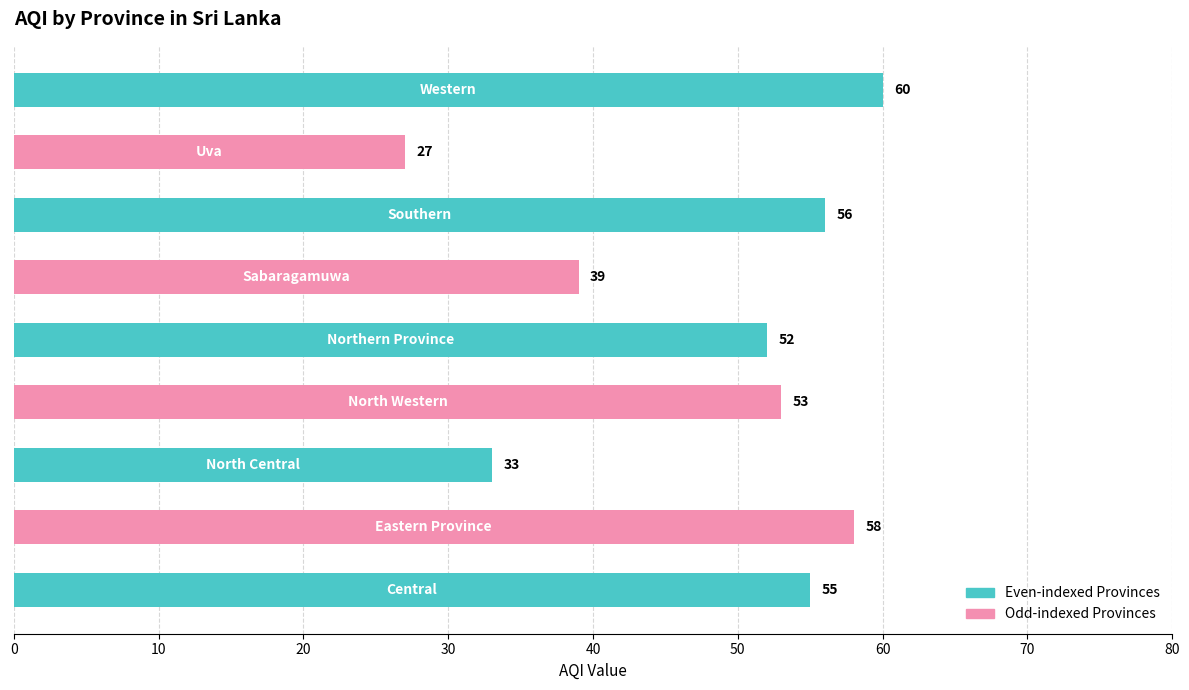

What is the difference between the maximum and minimum values?

33